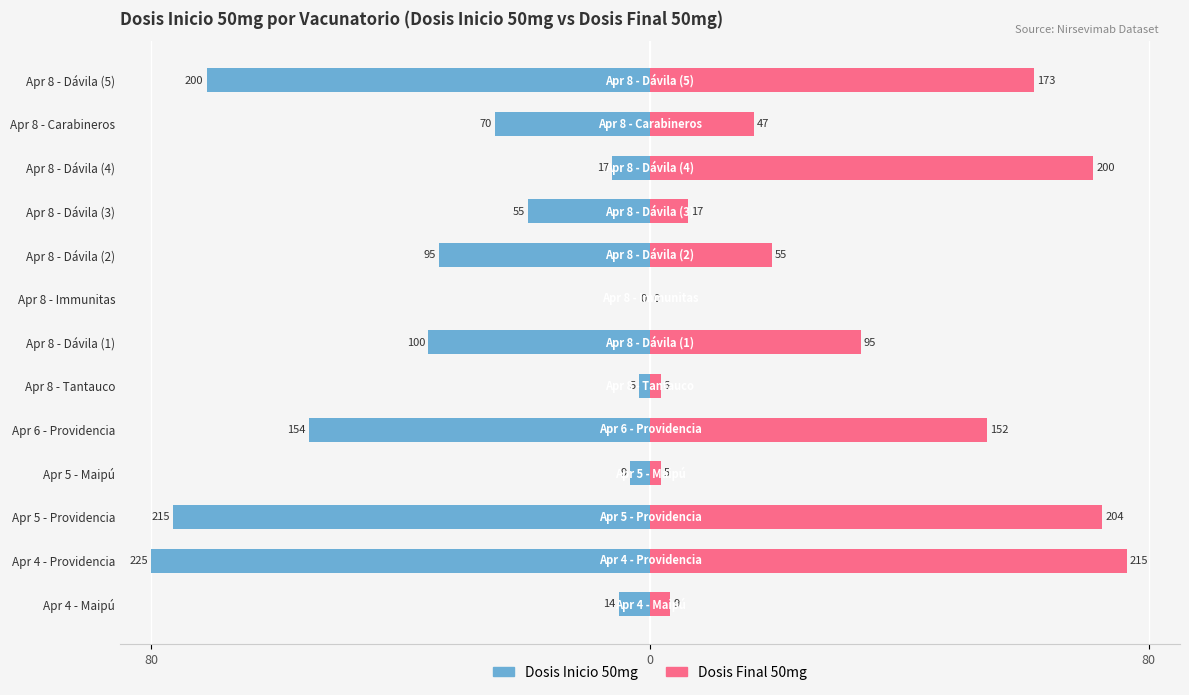

Reading left to right, transcribe all the data shown in this chart.

Male: -5.0	-80.0	-76.4	-3.2	-54.8	-1.8	-35.6	0.0	-33.8	-19.6	-6.0	-24.9	-71.1
Female: 3.2	76.4	72.5	1.8	54.0	1.8	33.8	0.0	19.6	6.0	71.1	16.7	61.5